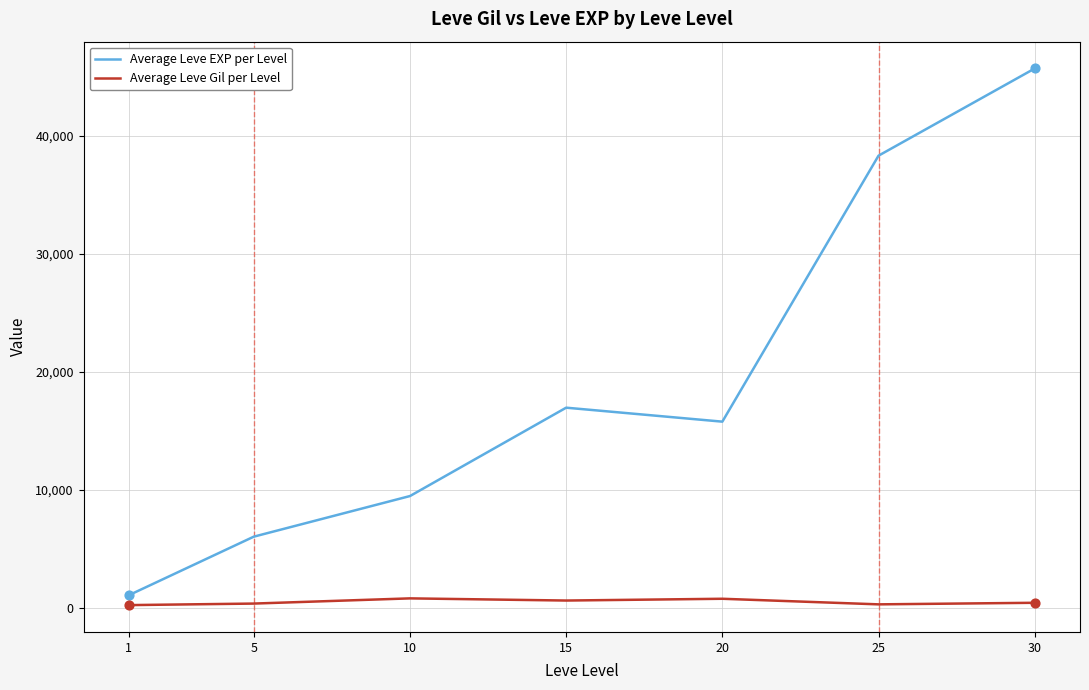

Is the value of Average Leve Gil per Level at 20 greater than the value of Average Leve EXP per Level at 10?

No